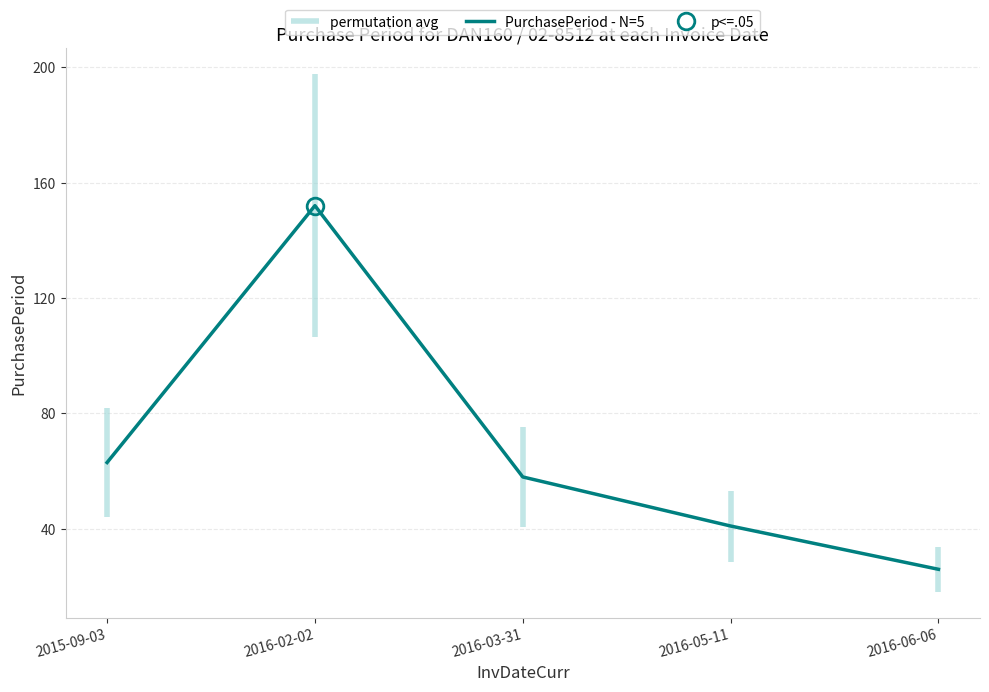

What is the difference between the values at 2016-03-31 and 2016-06-06?

32